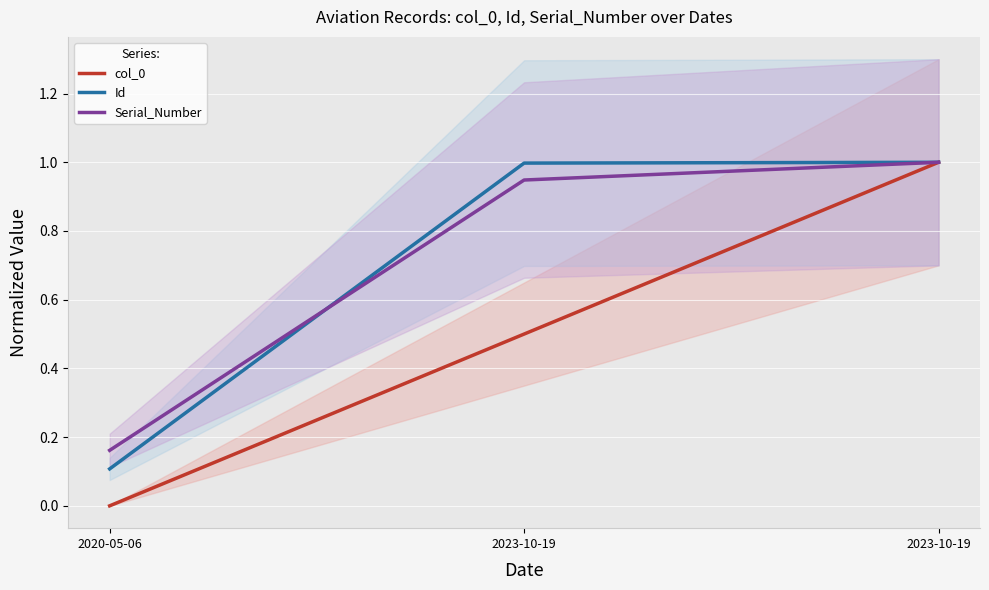

What is the maximum value for Serial_Number?

1.0